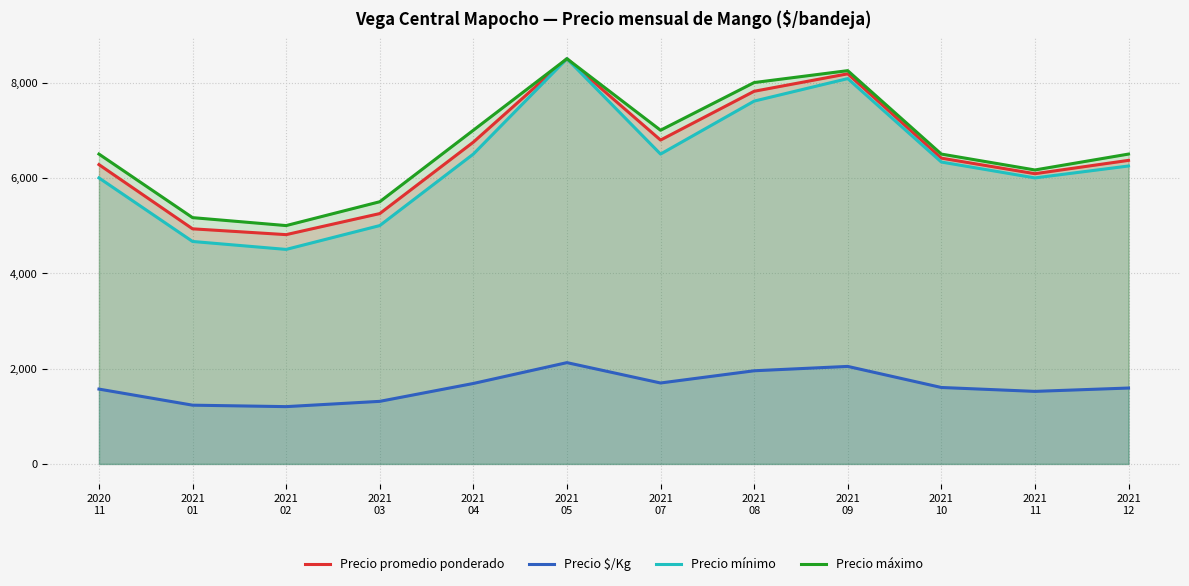

Is it true that Precio $/Kg equals 1232.7 at 2021
01?

True